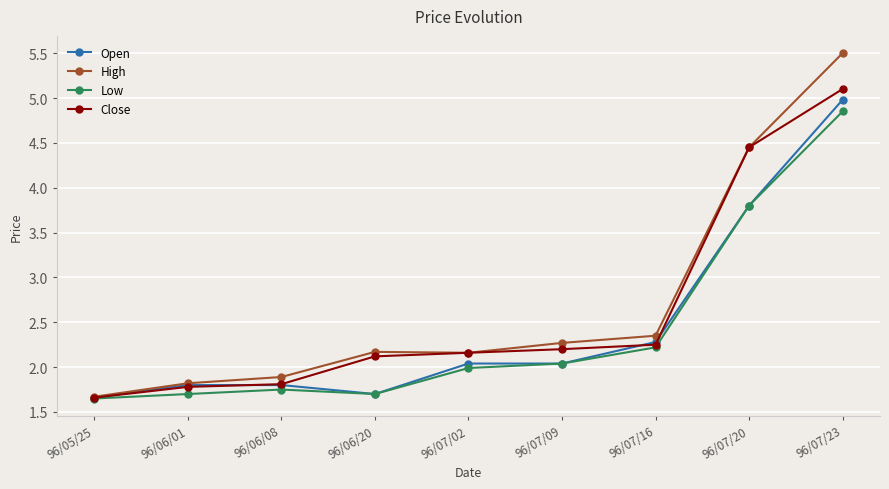

Which category has the highest value in the Close series?

96/07/23